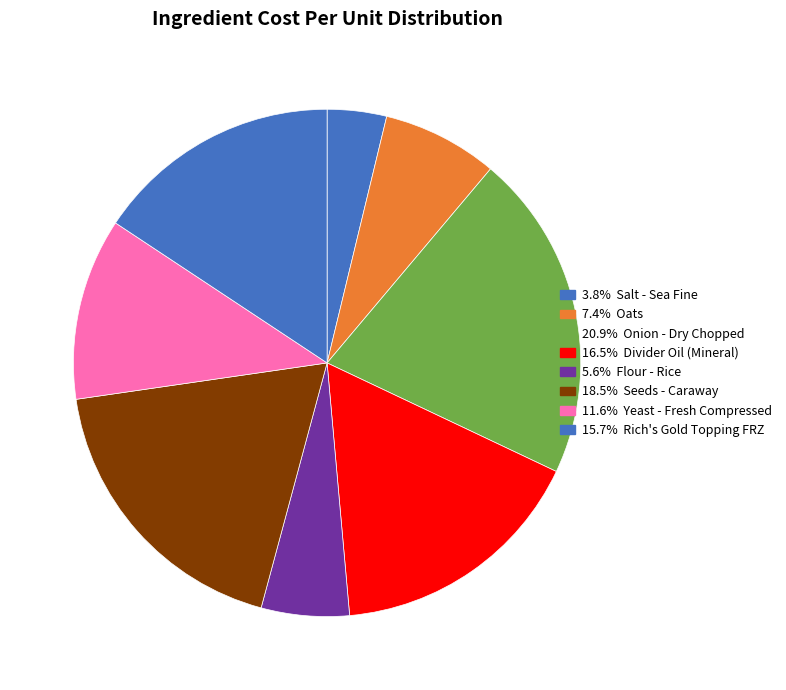

How many segments does this pie chart have?

8